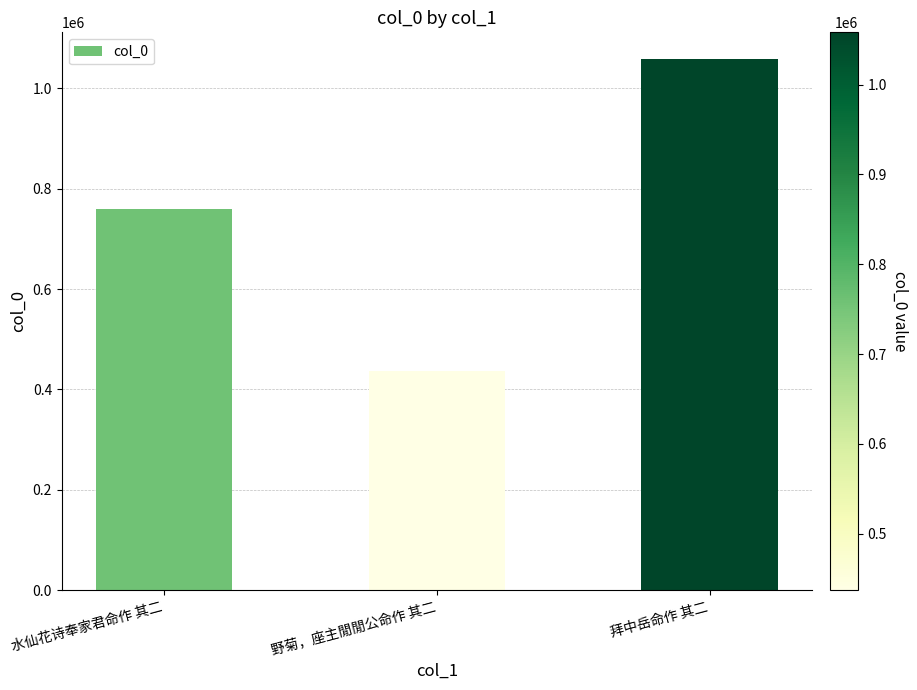

Count the values in the range 436863 to 1058232.

3